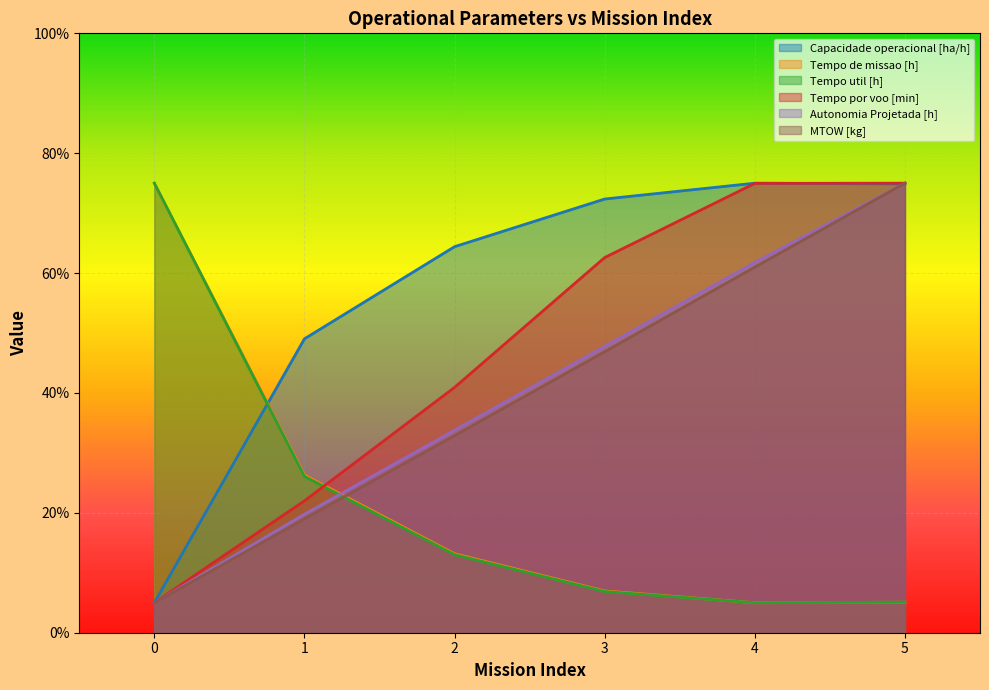

After their last crossing, which series has the higher values: Tempo util [h] or Autonomia Projetada [h]?

Autonomia Projetada [h]